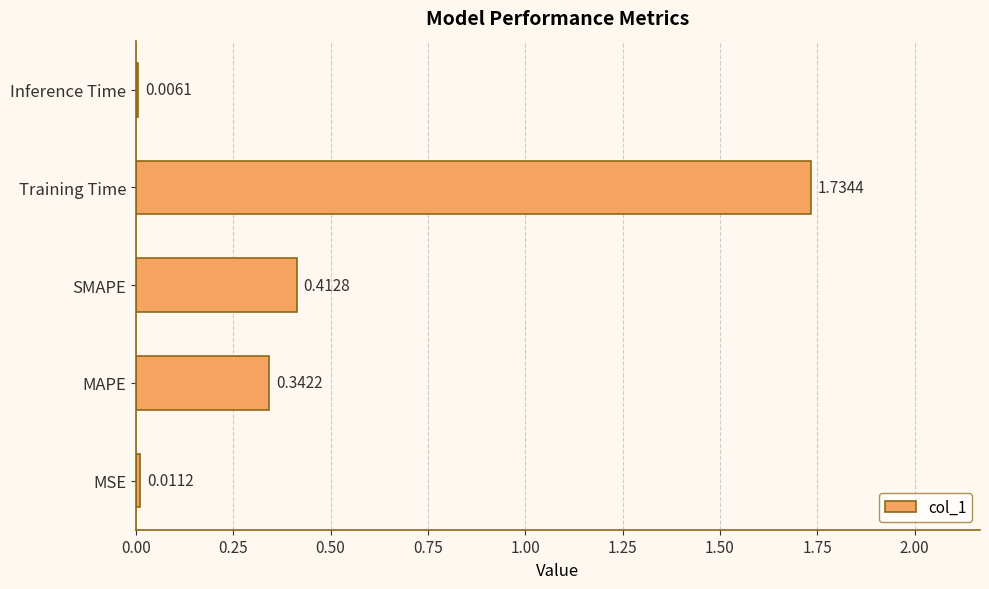

Where is the data nearest to the value 0?

Inference Time